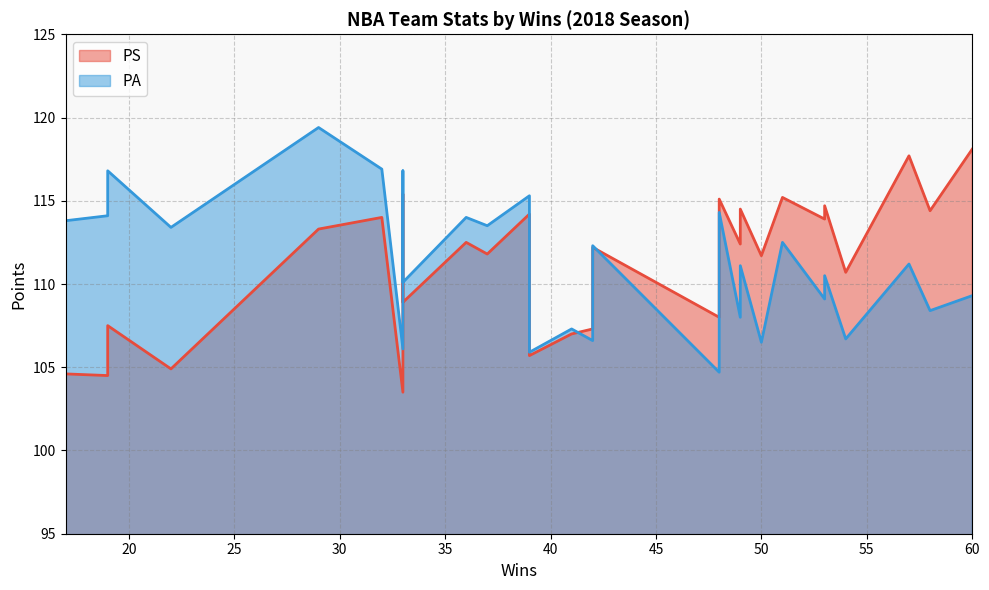

Which series changed the most between 39 and 19?

PS